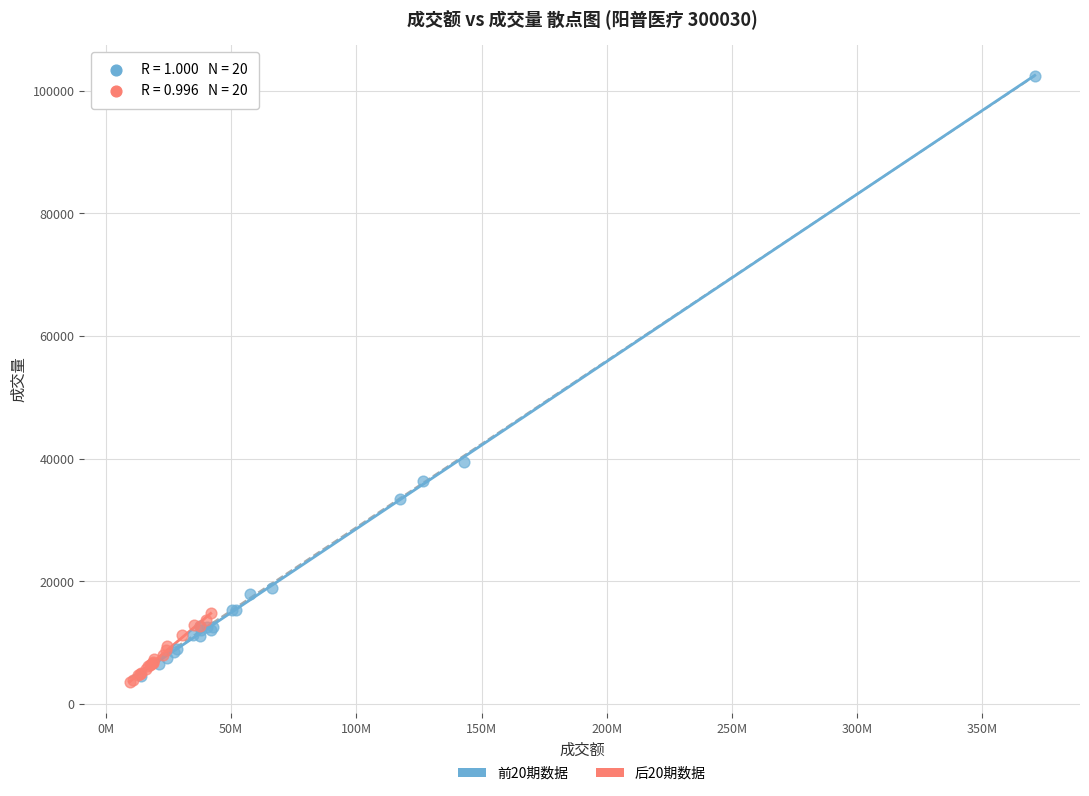

Which series reaches the minimum Y coordinate?

后20期数据